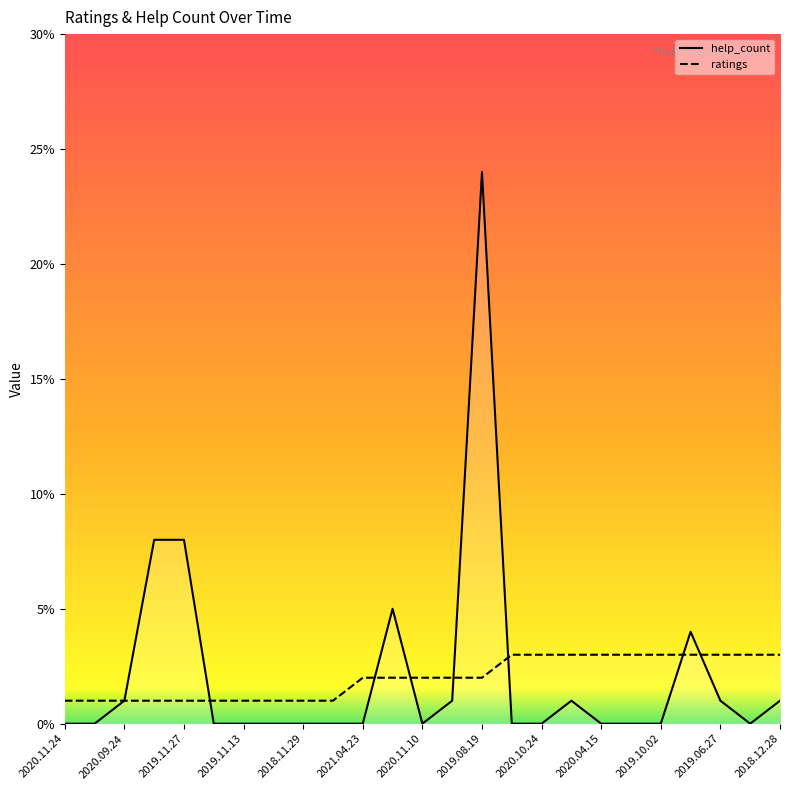

At which category is the sum across all series the highest?

2019.08.19